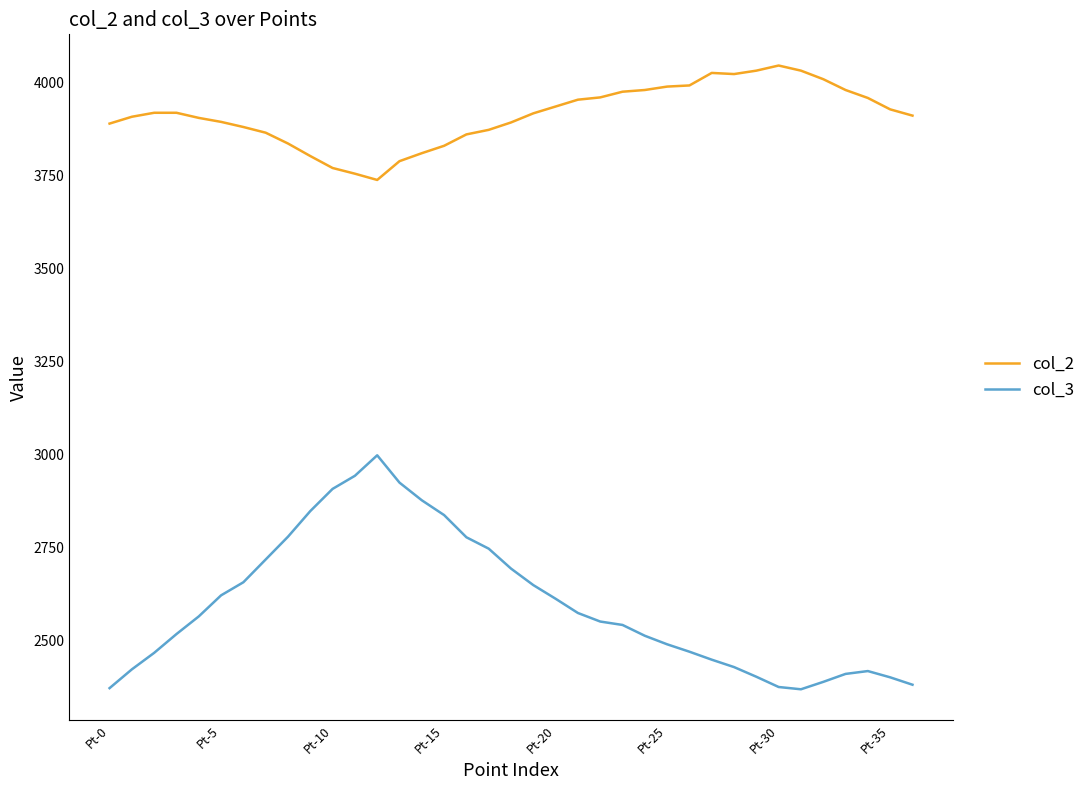

Which series has the widest spread of values?

col_3